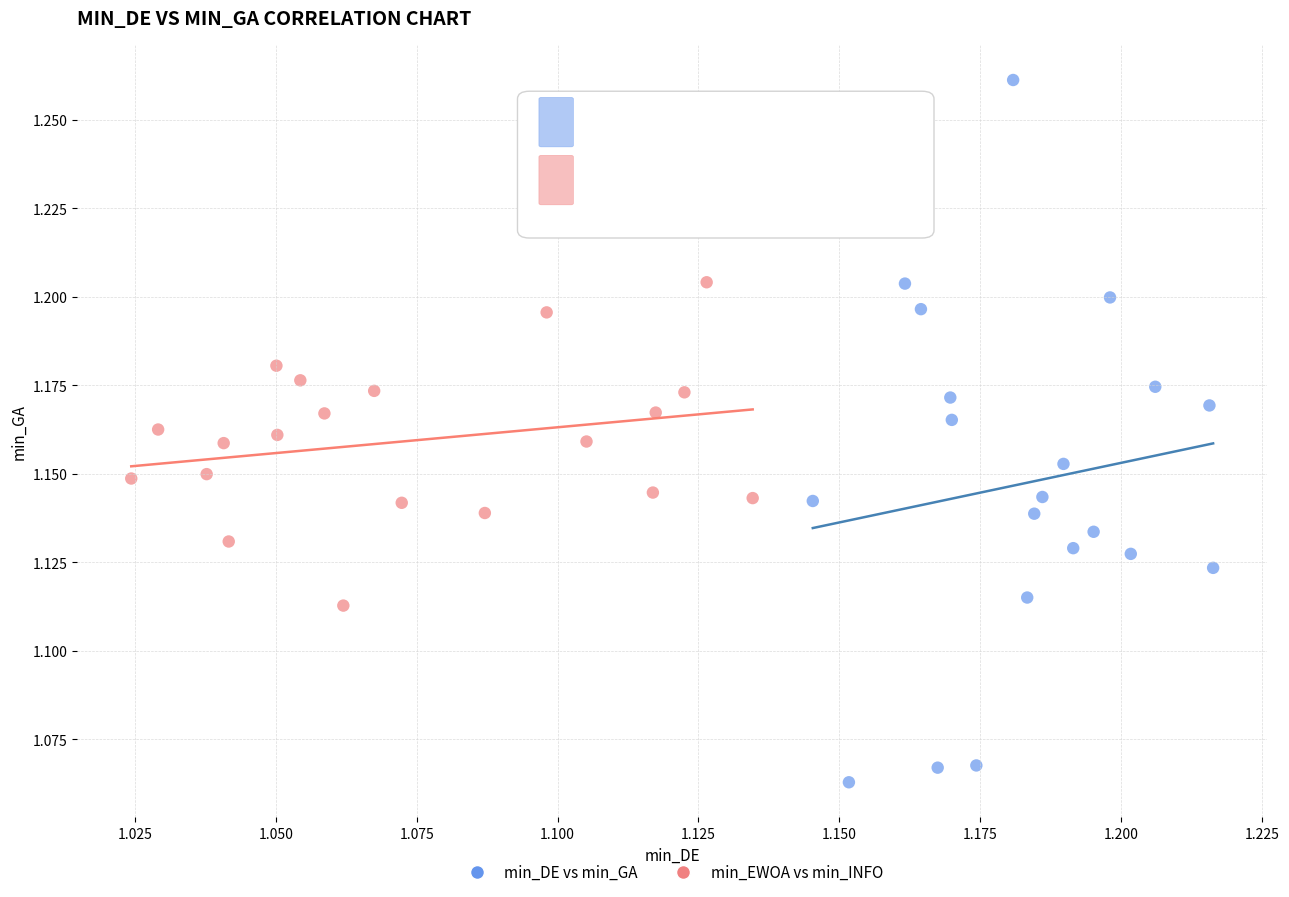

Which series has the widest spread of Y values?

min_DE vs min_GA